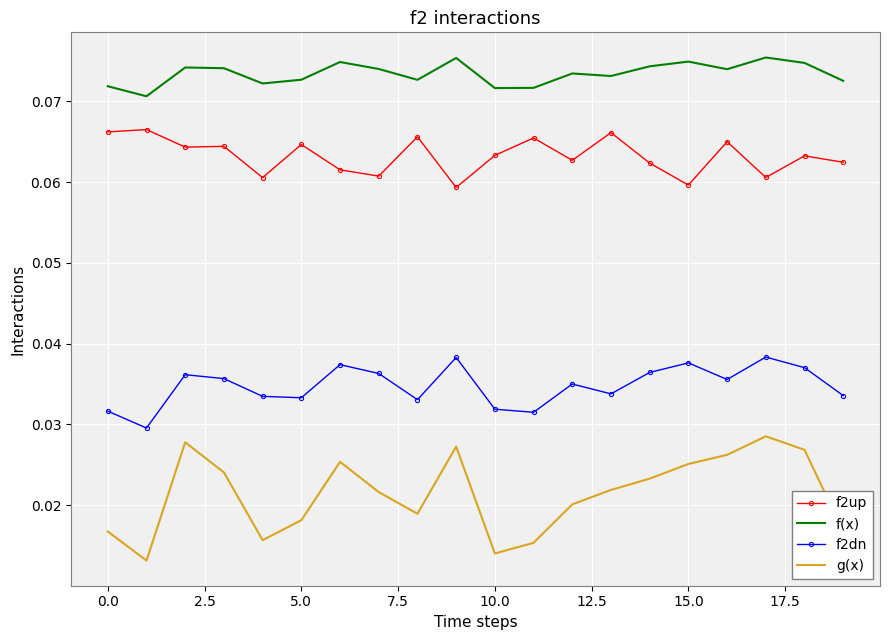

Which series has the largest range (max minus min)?

g(x)